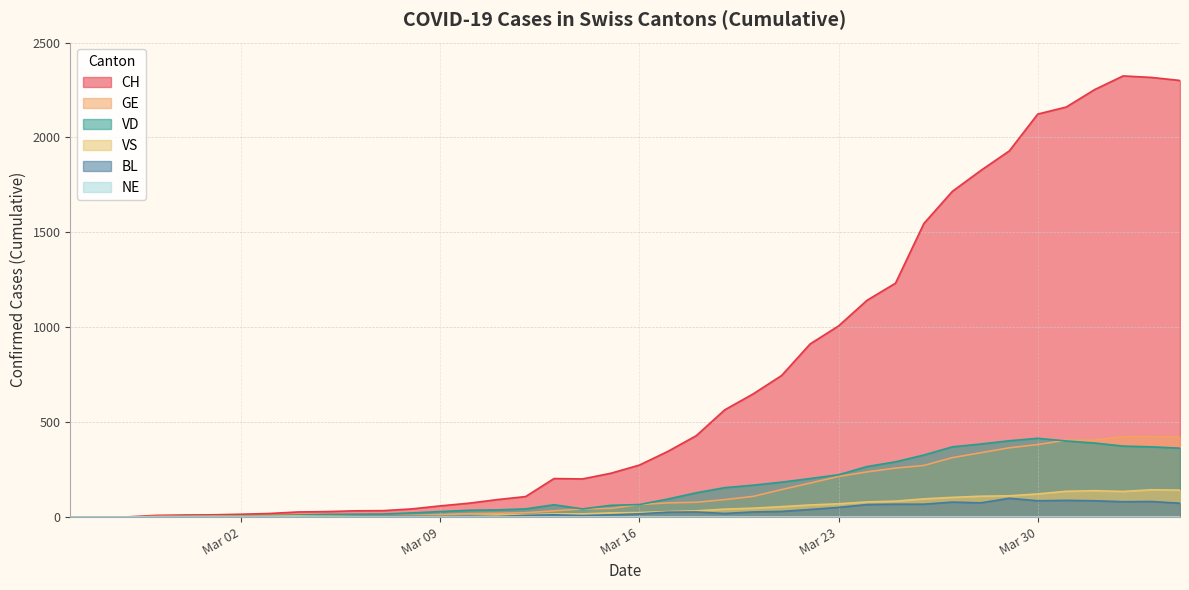

At how many categories does at least one series exceed 597?

16